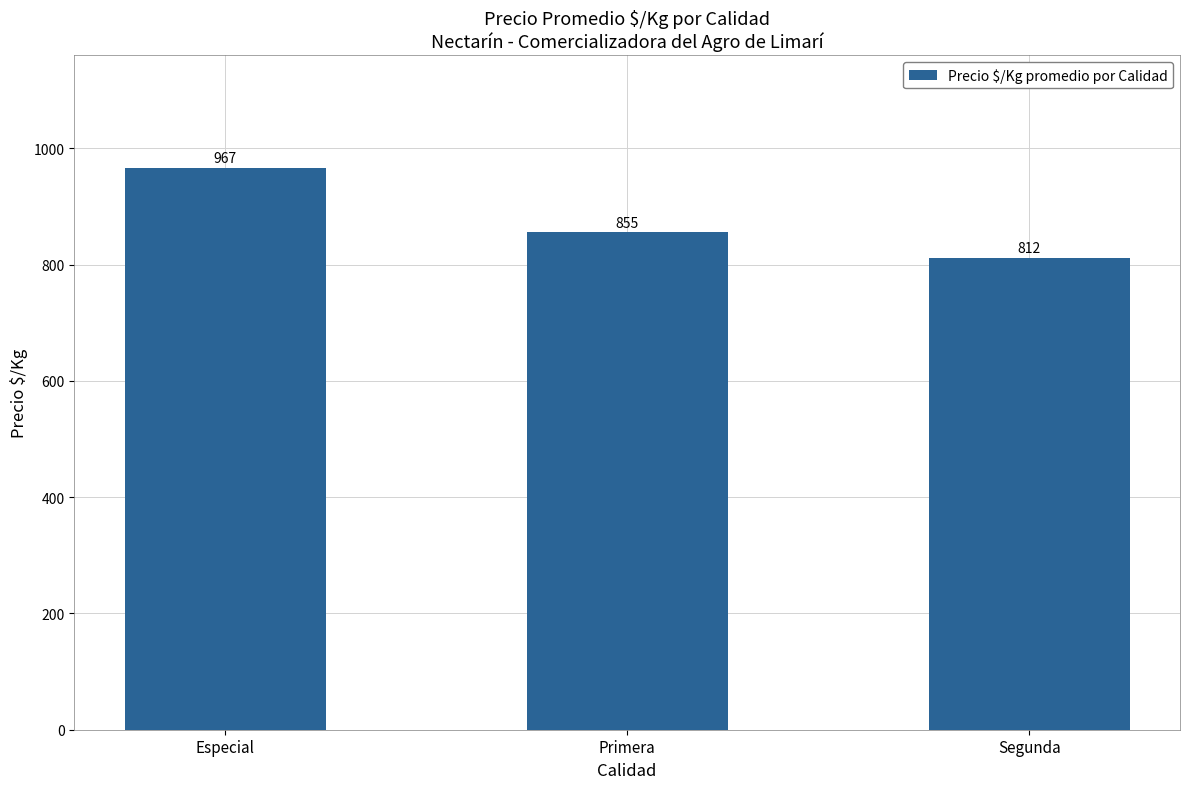

What is the label of the 3rd bar from the left?

Segunda